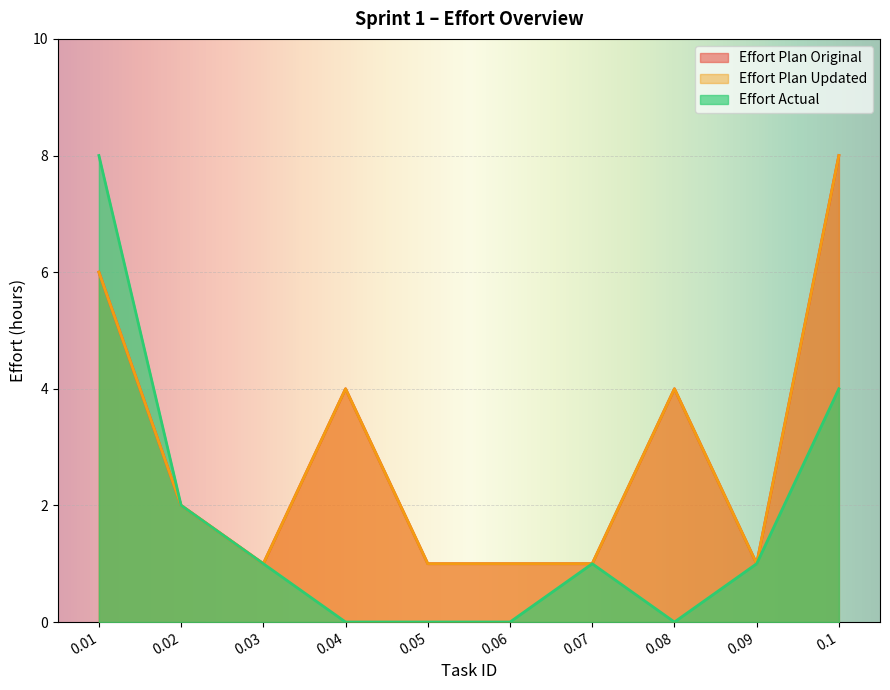

At which label does Effort Actual reach its minimum?

0.04